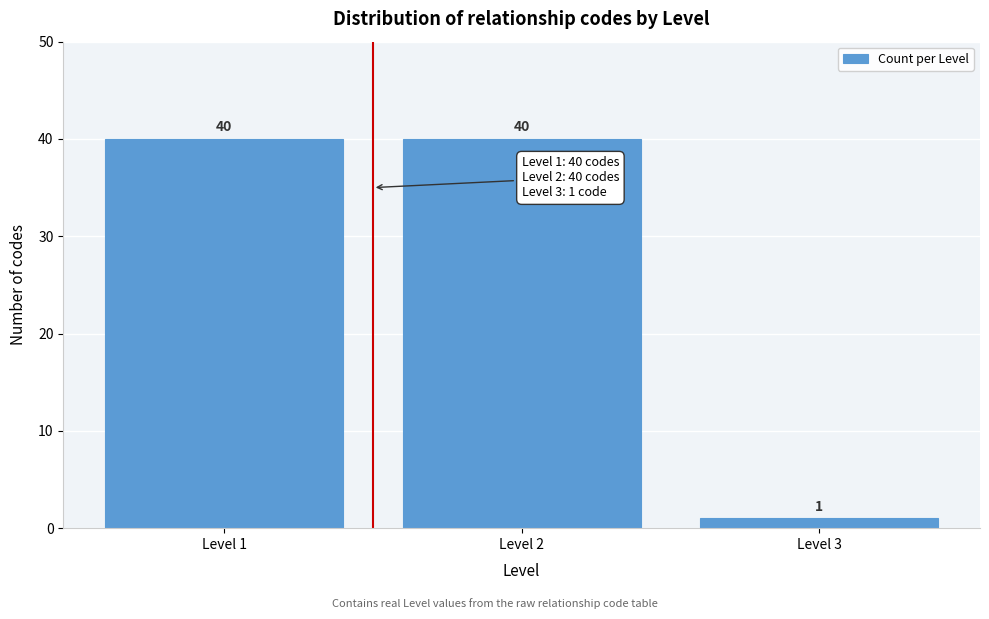

Reading left to right, what are all the values shown in this chart?

40	40	1